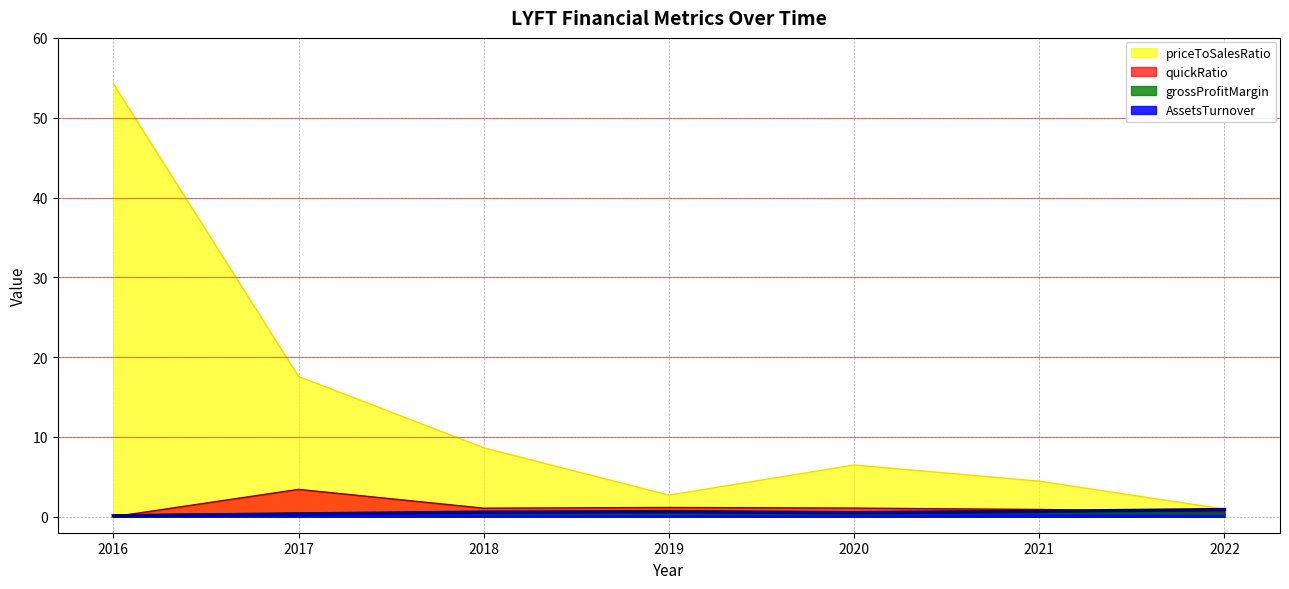

What is the difference between the highest and lowest values at 2019?

2.3